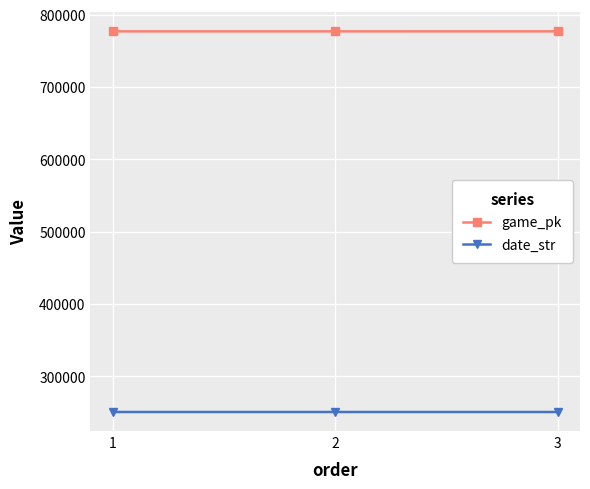

The value of game_pk at 3 is 226324. True or false?

False